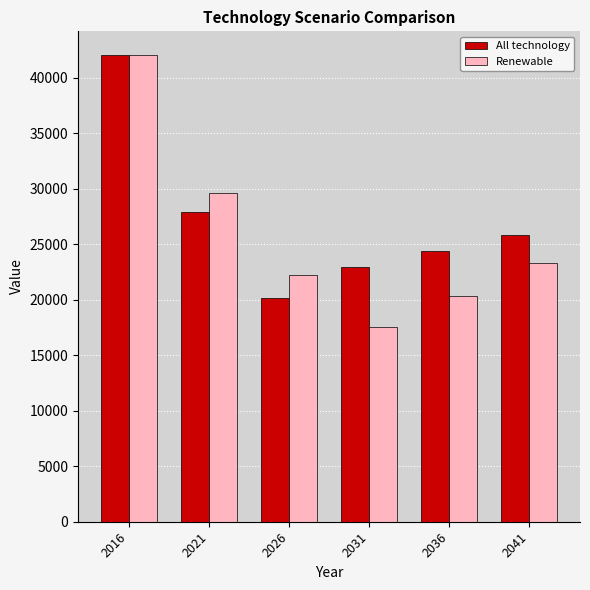

Which series changed the most between 2021 and 2031?

Renewable